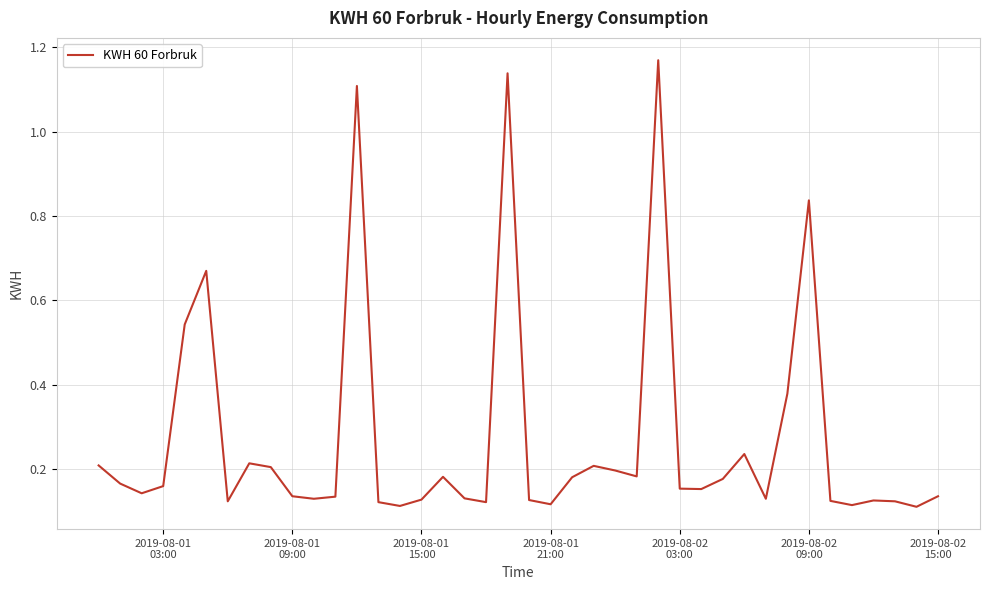

What is the sum of all values?

10.9